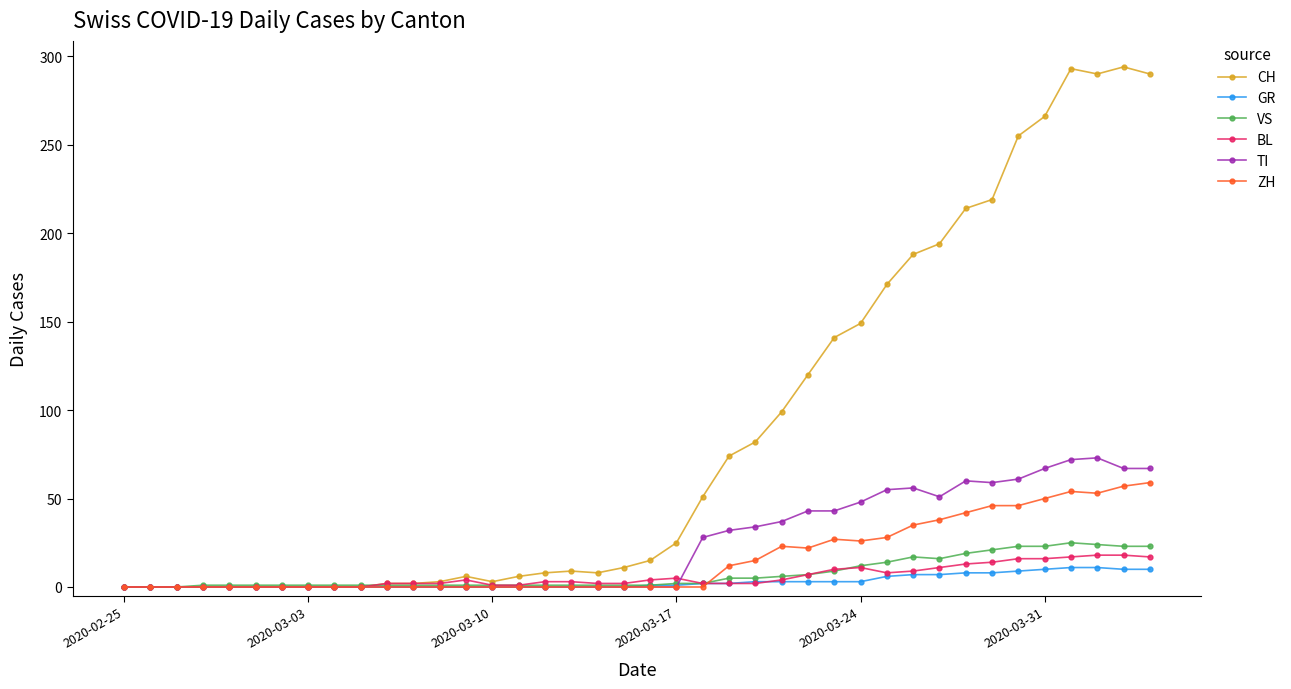

Which series has the largest total across all categories?

CH